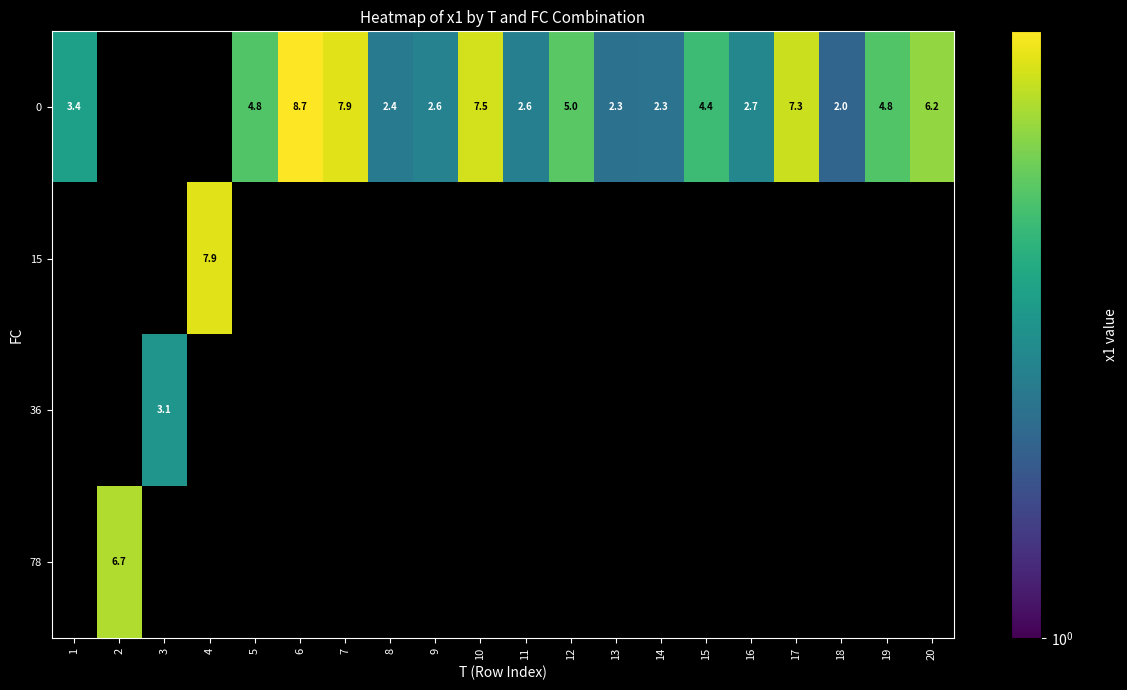

Reading right to left, list all the values displayed in this chart.

row_0: 6.2	4.8	2.0	7.3	2.7	4.4	2.3	2.3	5.0	2.6	7.5	2.6	2.4	7.9	8.7	4.8	0.0	0.0	0.0	3.4
row_1: 0.0	0.0	0.0	0.0	0.0	0.0	0.0	0.0	0.0	0.0	0.0	0.0	0.0	0.0	0.0	0.0	7.9	0.0	0.0	0.0
row_2: 0.0	0.0	0.0	0.0	0.0	0.0	0.0	0.0	0.0	0.0	0.0	0.0	0.0	0.0	0.0	0.0	0.0	3.1	0.0	0.0
row_3: 0.0	0.0	0.0	0.0	0.0	0.0	0.0	0.0	0.0	0.0	0.0	0.0	0.0	0.0	0.0	0.0	0.0	0.0	6.7	0.0